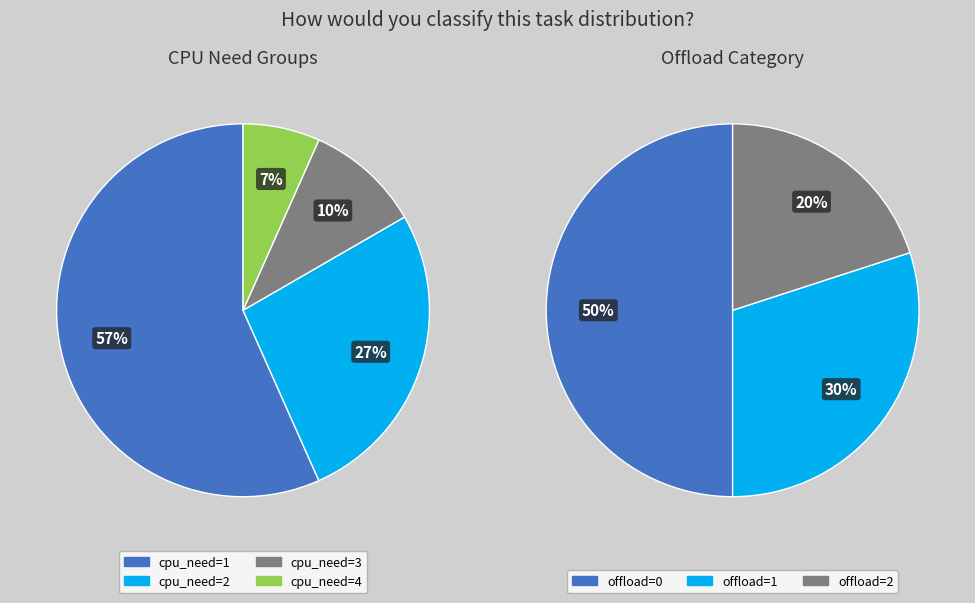

What is the total percentage of cpu_need=3 and cpu_need=2?

36.7%